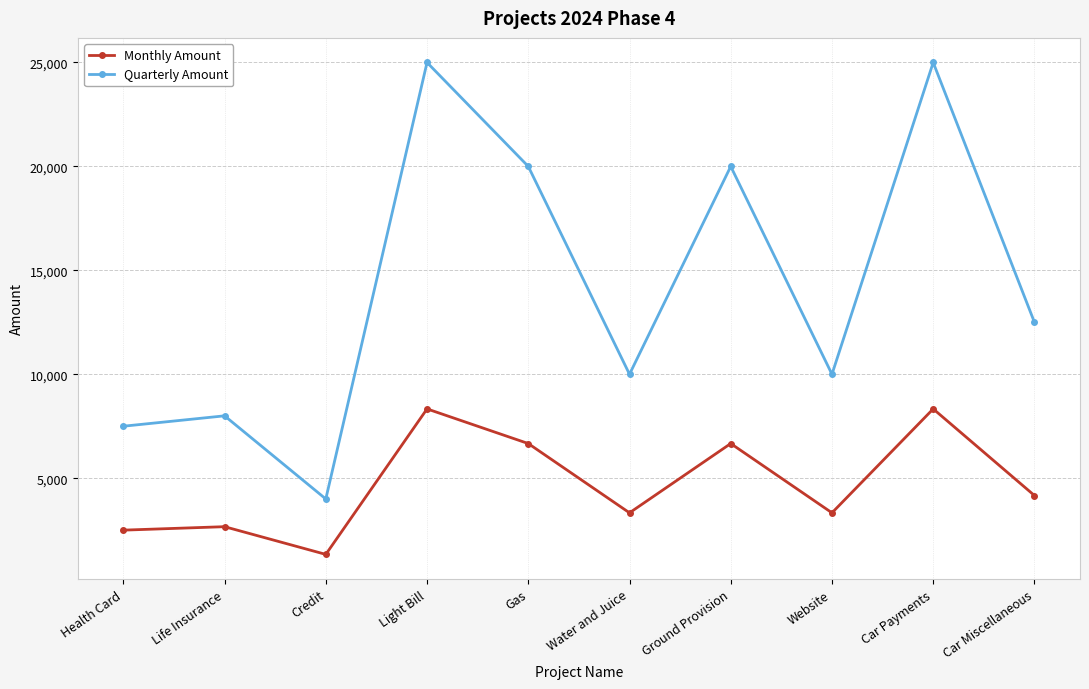

True or false: Quarterly Amount and Monthly Amount intersect in this chart.

False